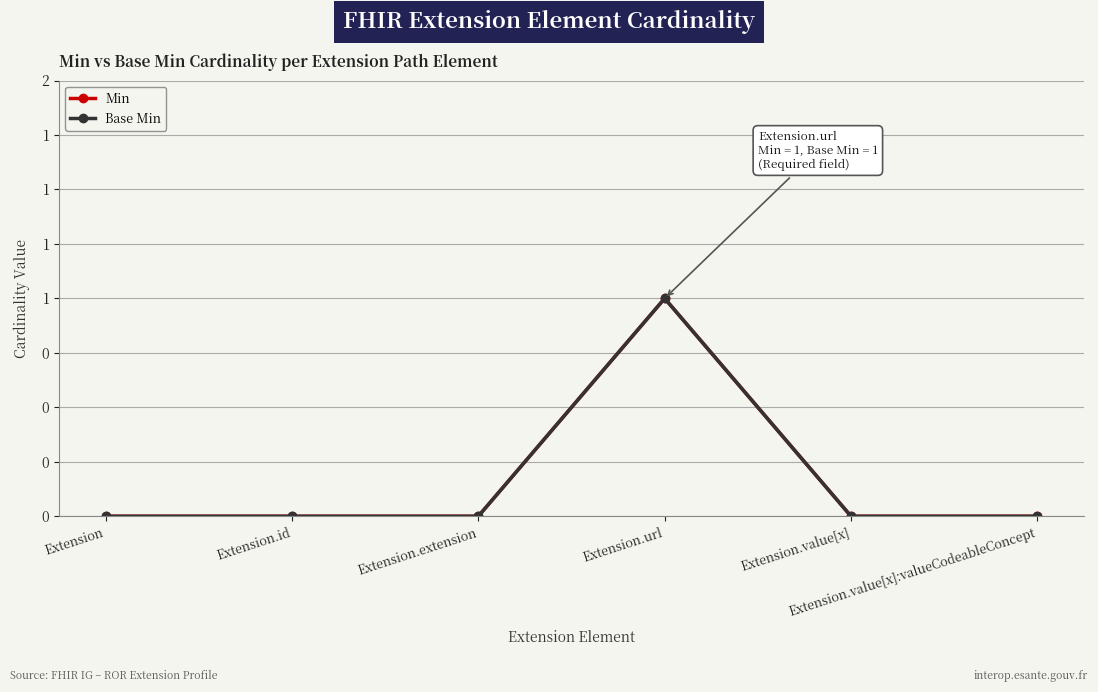

The value of Base Min at Extension.id is 0. True or false?

True